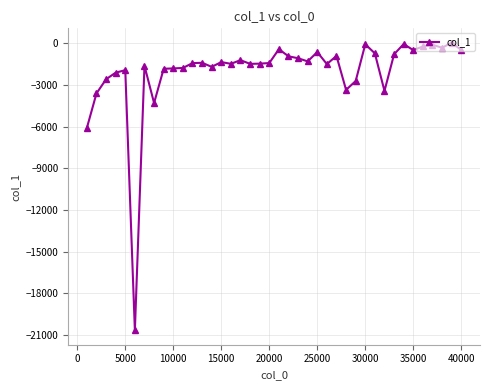

What is the minimum value shown in the chart?

-20654.0